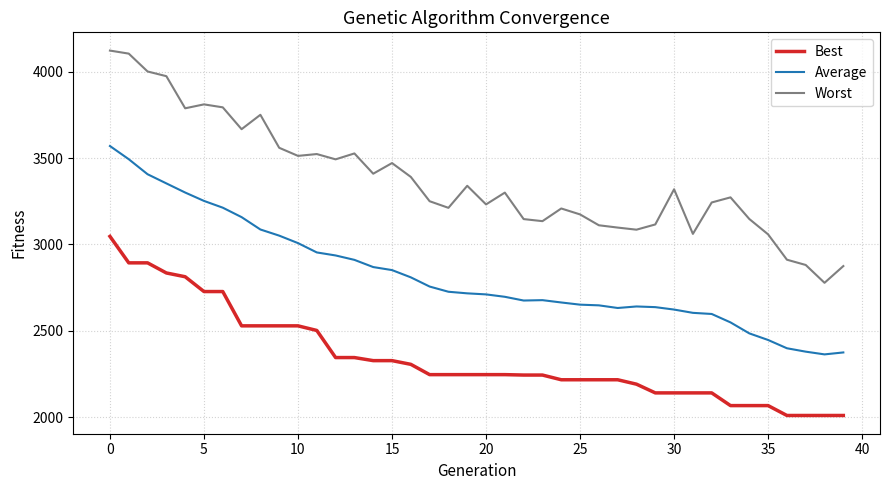

True or false: Best and Worst intersect in this chart.

False